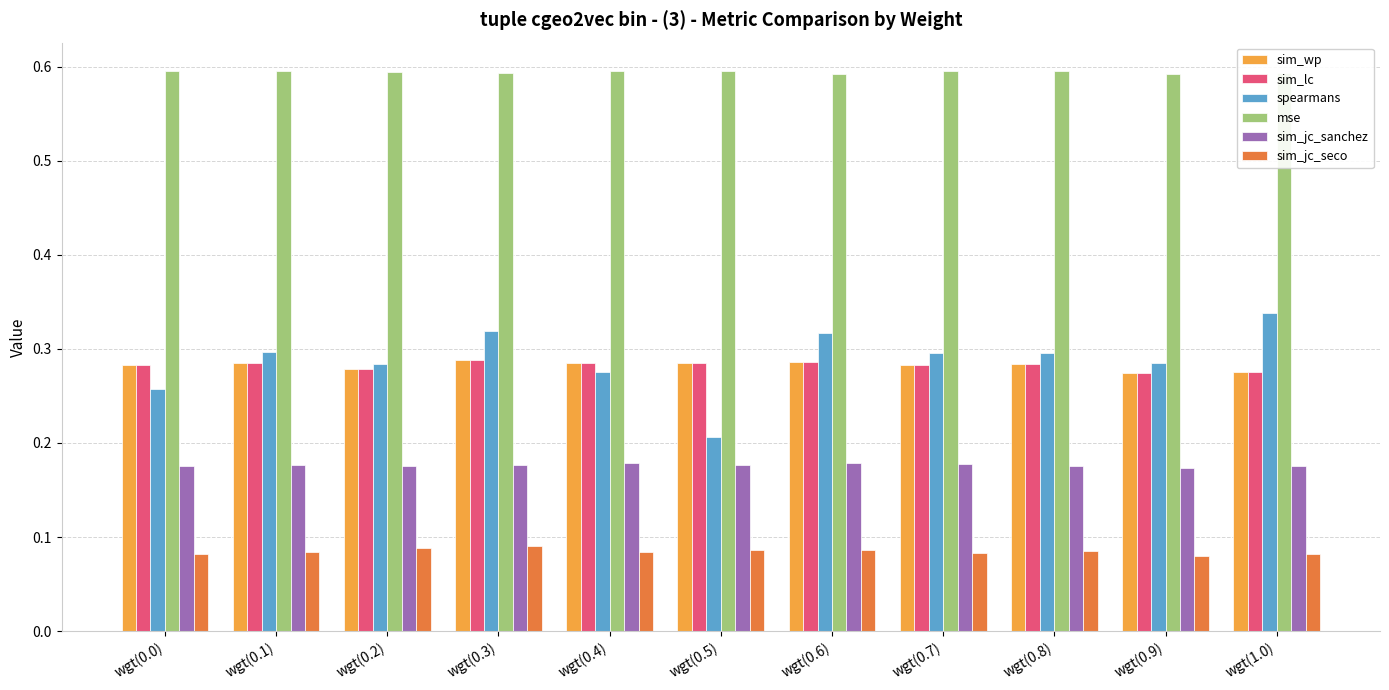

How many sim_jc_sanchez values are between 0 and 1?

11